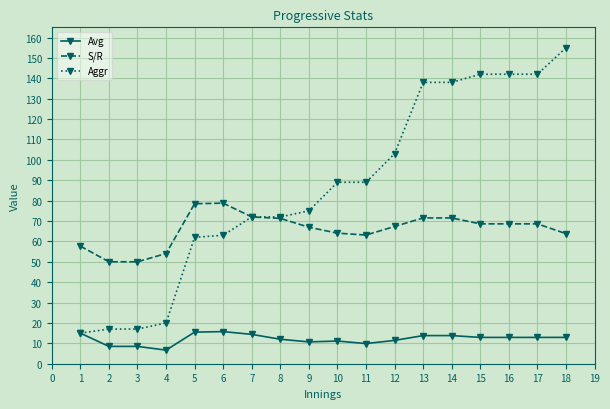

What is the highest value of the Avg series?

15.8